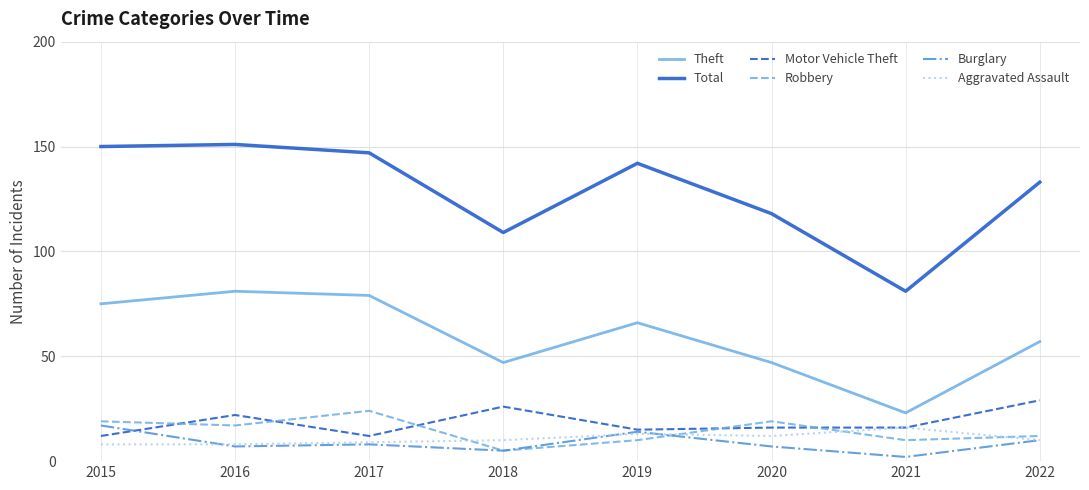

True or false: Theft and Aggravated Assault intersect in this chart.

False